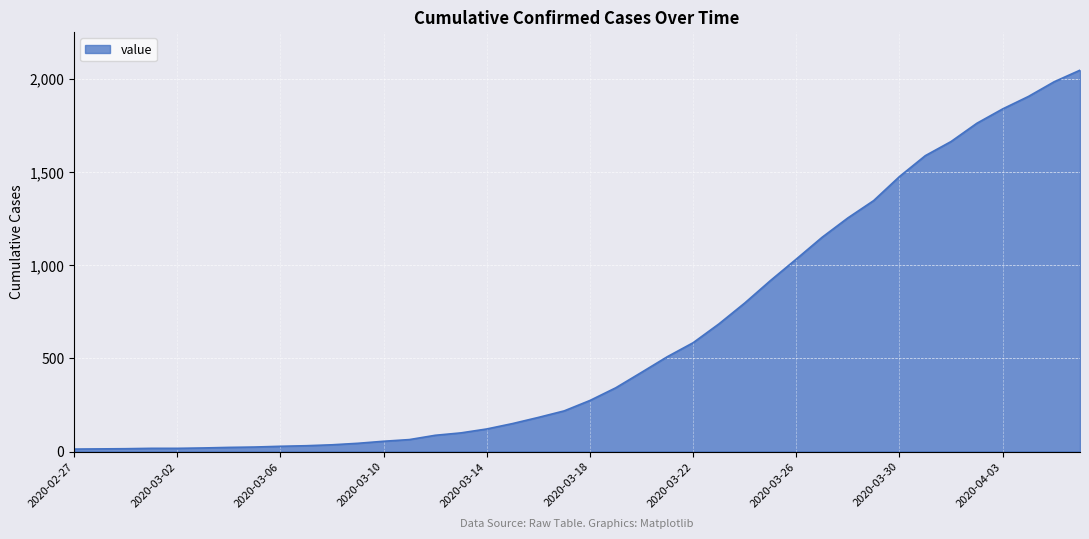

Does the chart display data point markers on the line(s)?

No